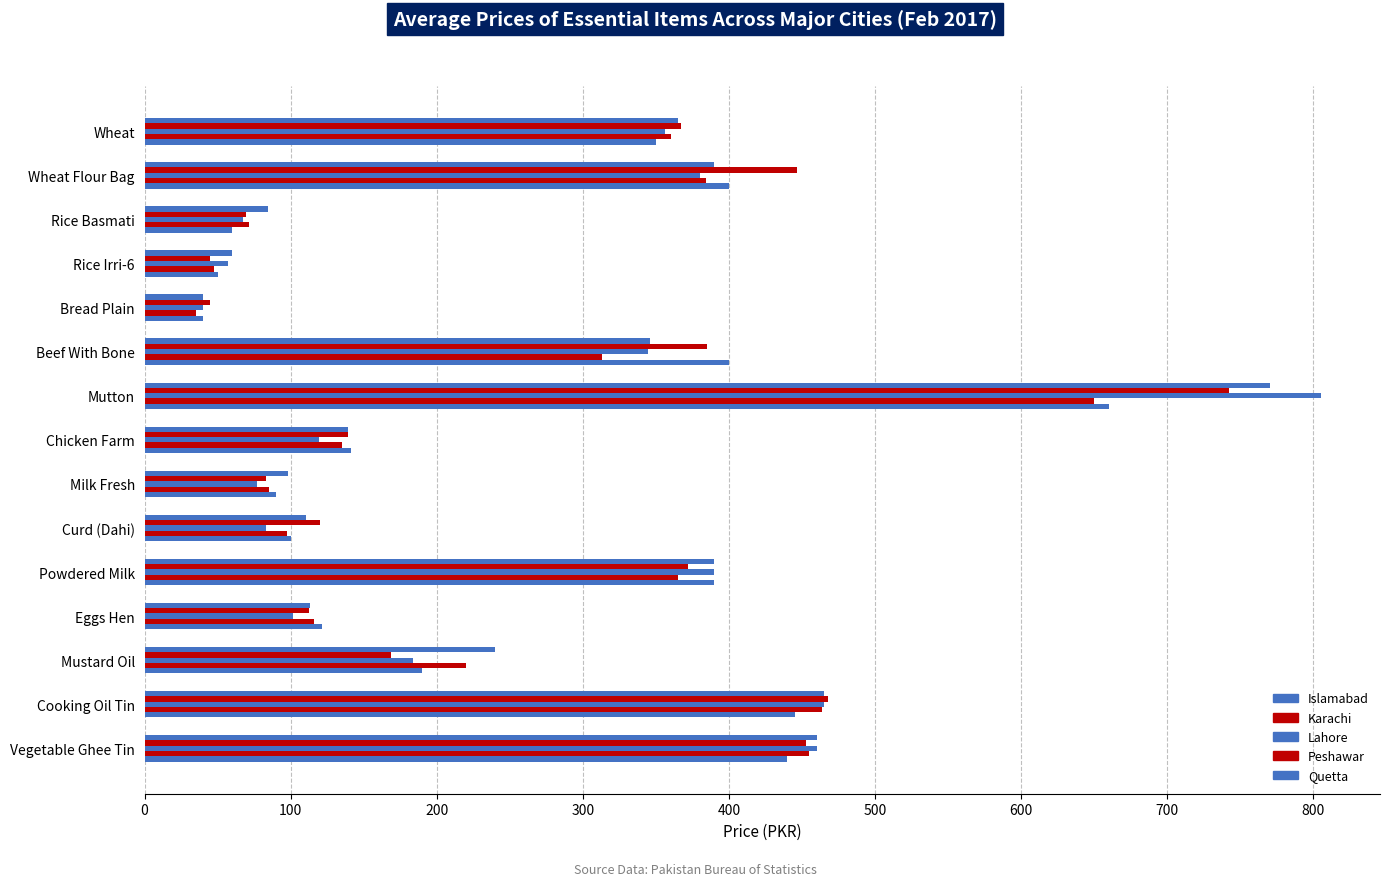

Which series has the widest spread of values?

Lahore